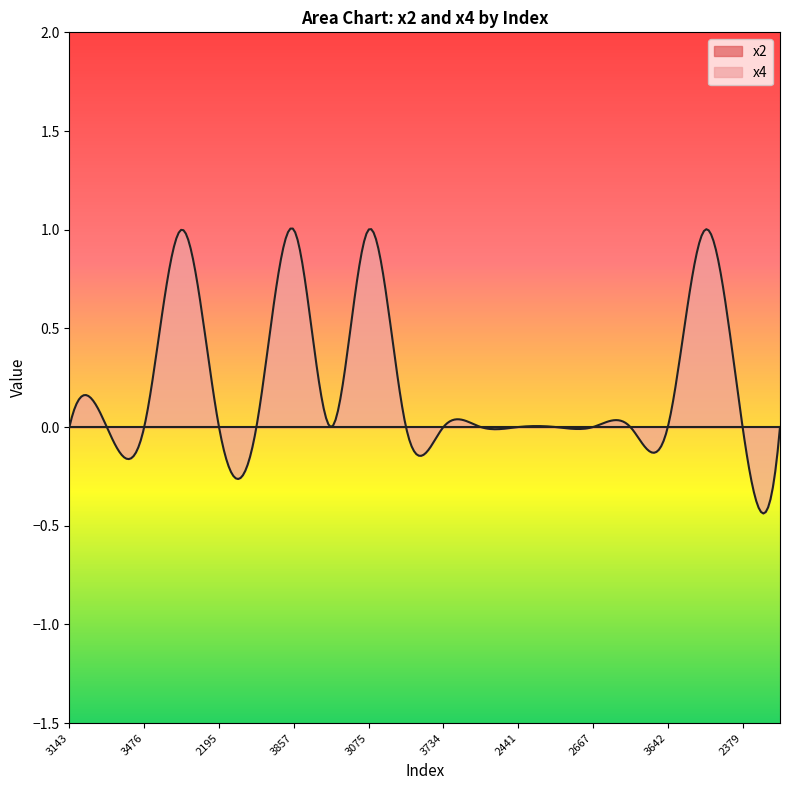

What are all the series names shown in the legend?

x2, x4